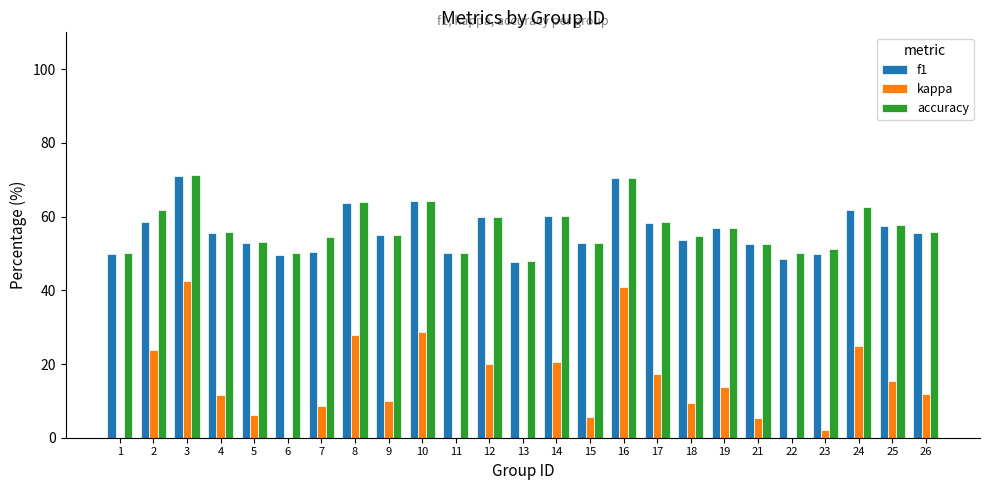

Reading left to right, list all the values displayed in this chart.

f1: 50.0	58.5	71.0	55.6	52.7	49.6	50.4	63.6	54.9	64.1	50.0	59.8	47.7	60.2	52.7	70.4	58.2	53.8	56.9	52.5	48.6	49.9	61.9	57.4	55.5
kappa: 0.0	23.8	42.4	11.6	6.2	0.0	8.7	27.8	10.0	28.6	0.0	20.0	-4.0	20.5	5.6	40.9	17.2	9.4	13.8	5.3	0.0	2.2	25.0	15.4	11.8
accuracy: 50.0	61.9	71.2	55.8	53.1	50.0	54.3	63.9	55.0	64.3	50.0	60.0	48.0	60.3	52.8	70.5	58.6	54.7	56.9	52.6	50.0	51.1	62.5	57.7	55.9